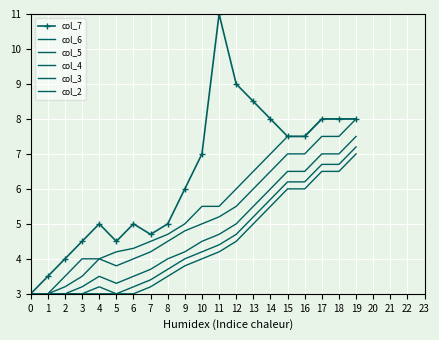

At how many categories does at least one series exceed 6?

10